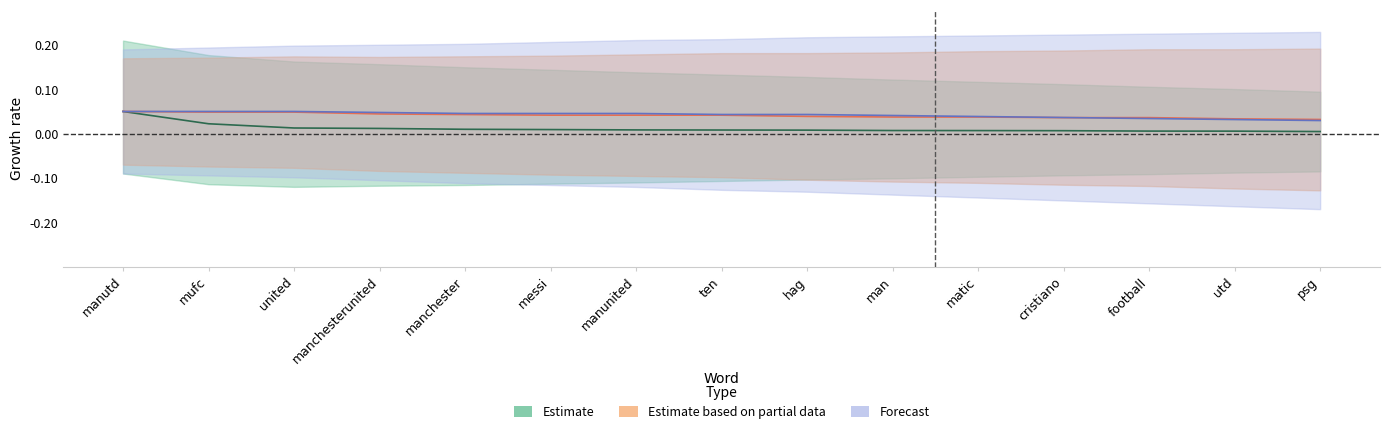

The value of Forecast at matic is 0.0. True or false?

True